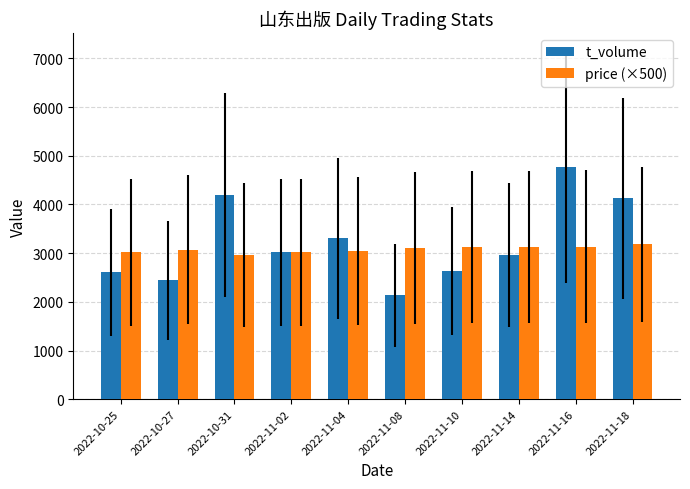

At which category is the sum across all series the highest?

2022-11-16